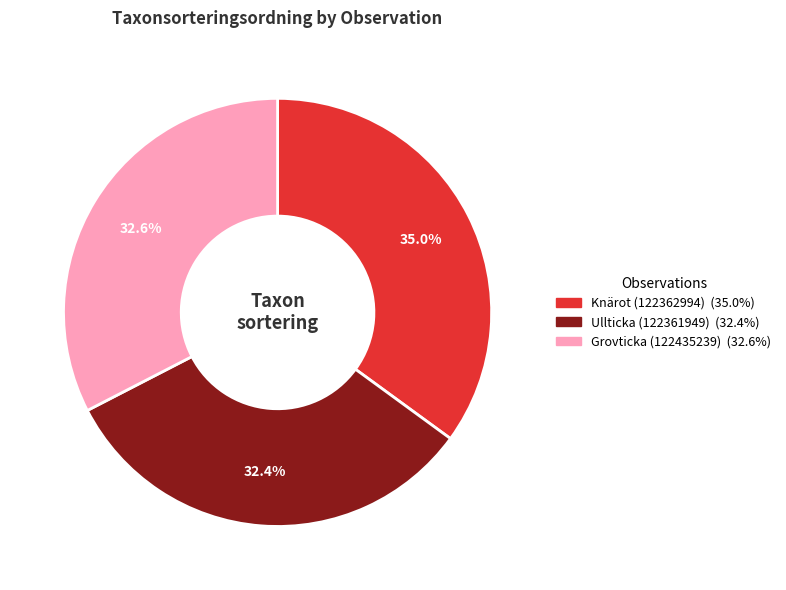

The Knärot (122362994) slice represents 26% of the pie. True or false?

False